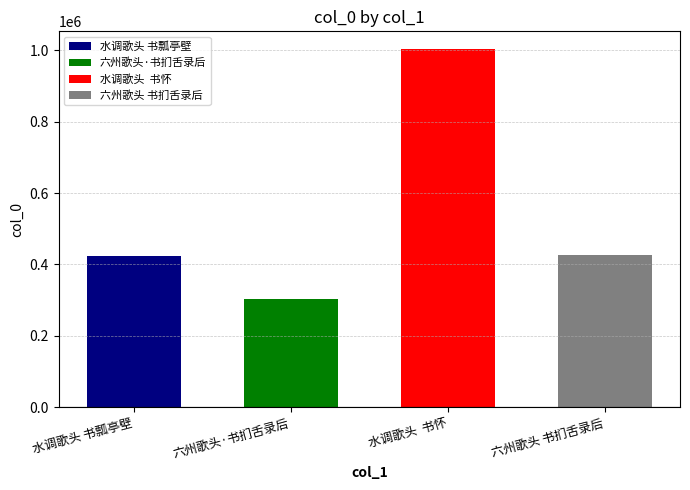

What is the sum of the values at 六州歌头 书扪舌录后 and 六州歌头·书扪舌录后?

730271